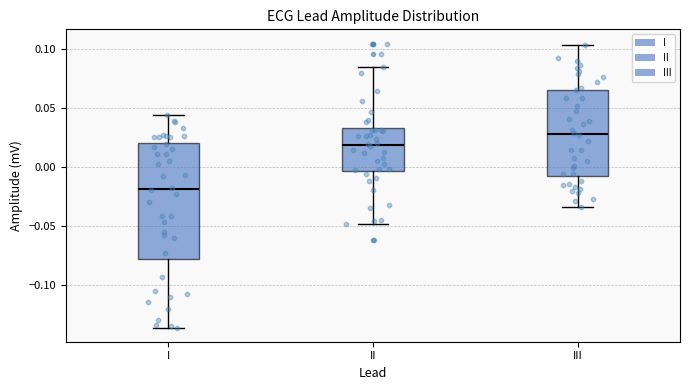

Which box is the tallest, from its lower edge to its upper edge?

I